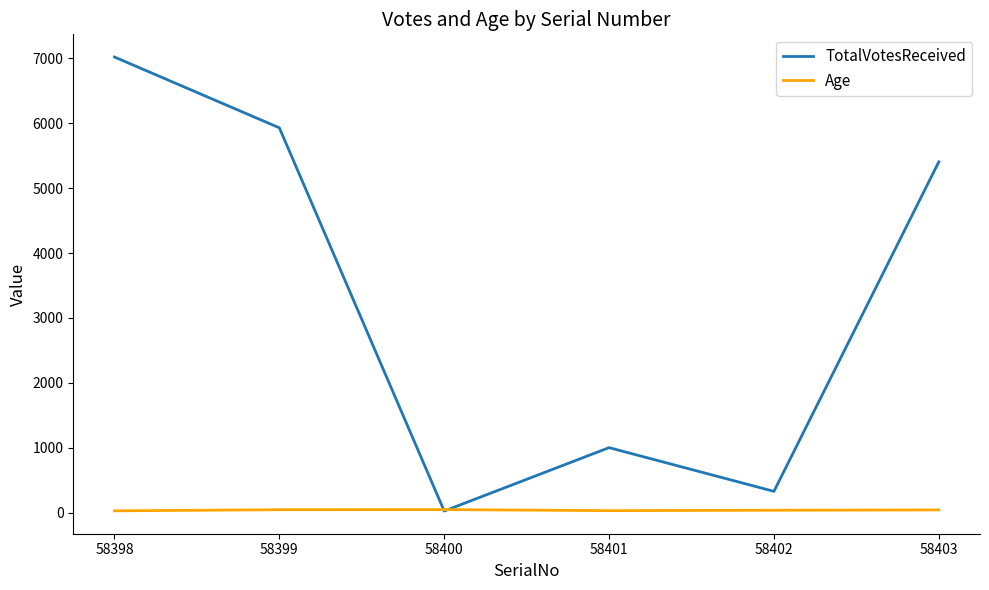

At 58403, list the series in order from smallest to largest.

Age, TotalVotesReceived